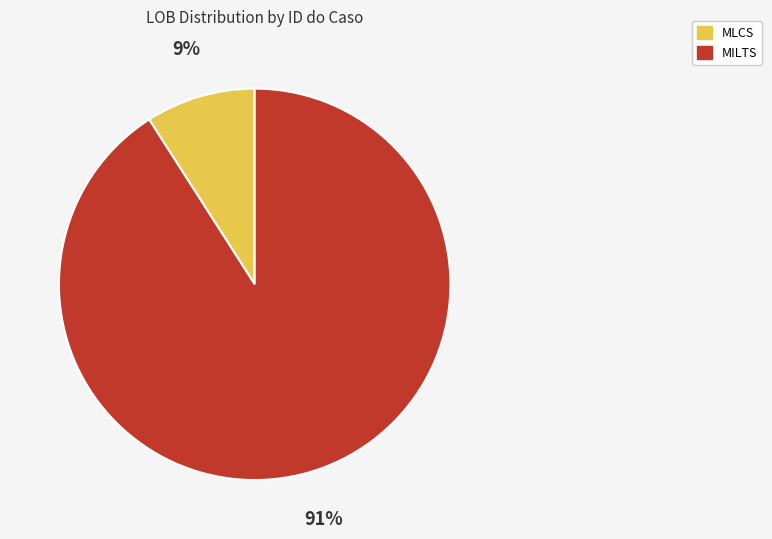

Is it true that MLCS is 1% of the pie?

False